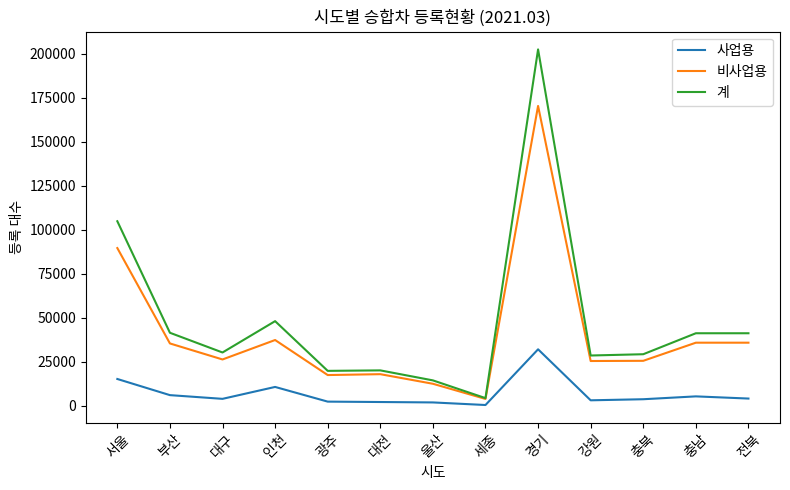

Count the number of categories in the chart.

13